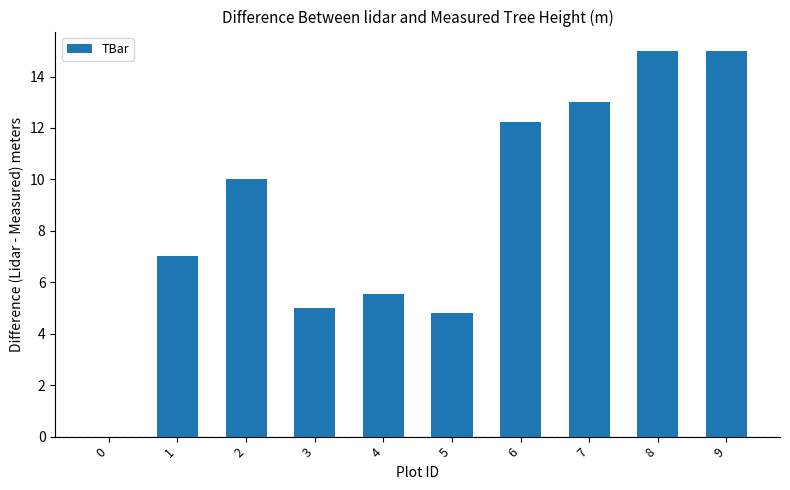

What is the sum of all values?

87.6